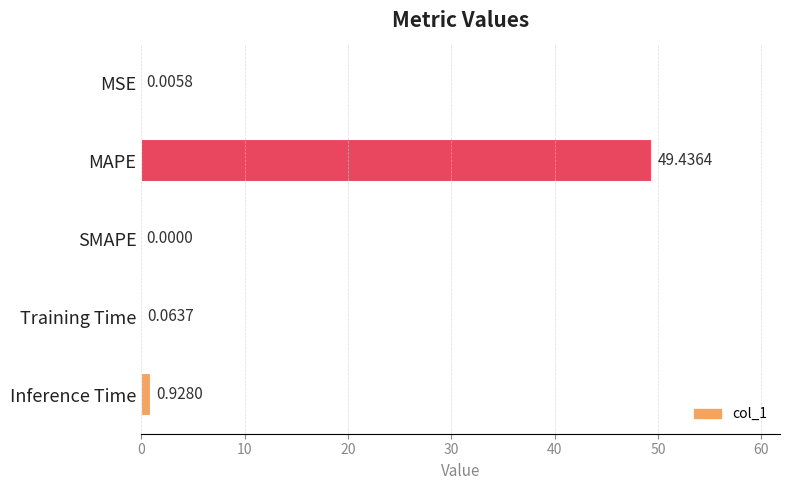

Which label corresponds to the largest value in the chart?

MAPE